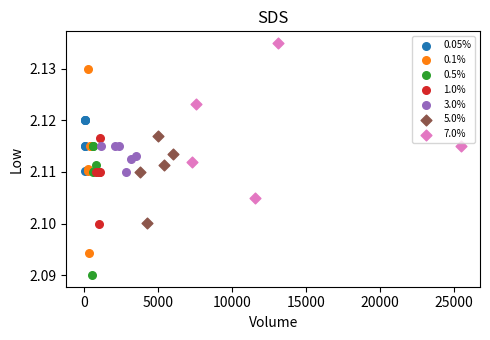

Which series reaches the minimum Y coordinate?

0.5%